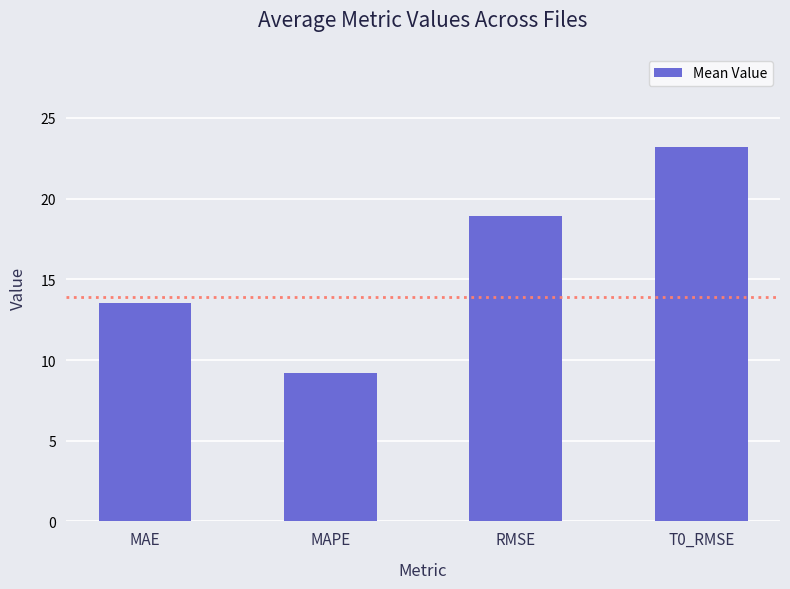

At which label does the data first exceed 18?

RMSE